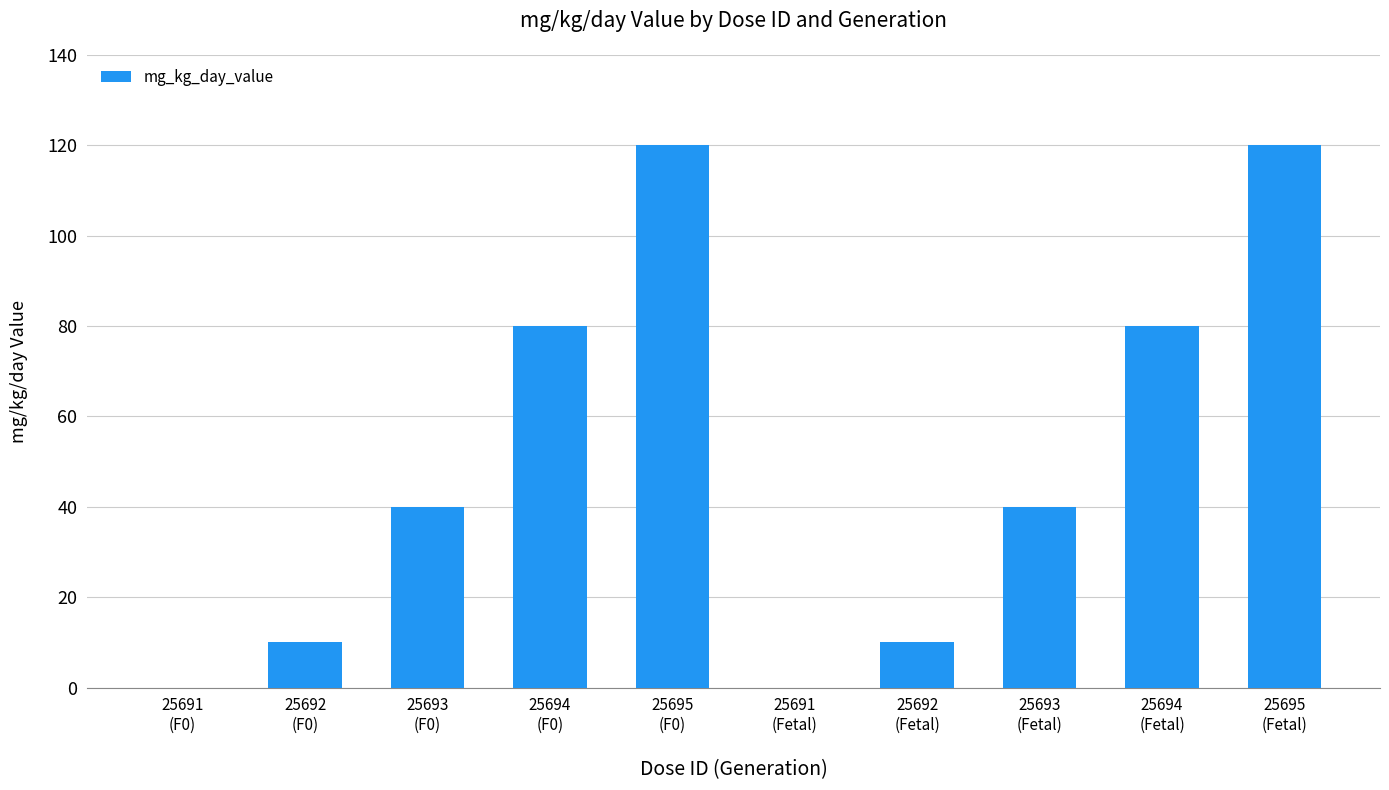

Reading left to right, transcribe all the data shown in this chart.

25691
(F0)=0	25692
(F0)=10	25693
(F0)=40	25694
(F0)=80	25695
(F0)=120	25691
(Fetal)=0	25692
(Fetal)=10	25693
(Fetal)=40	25694
(Fetal)=80	25695
(Fetal)=120